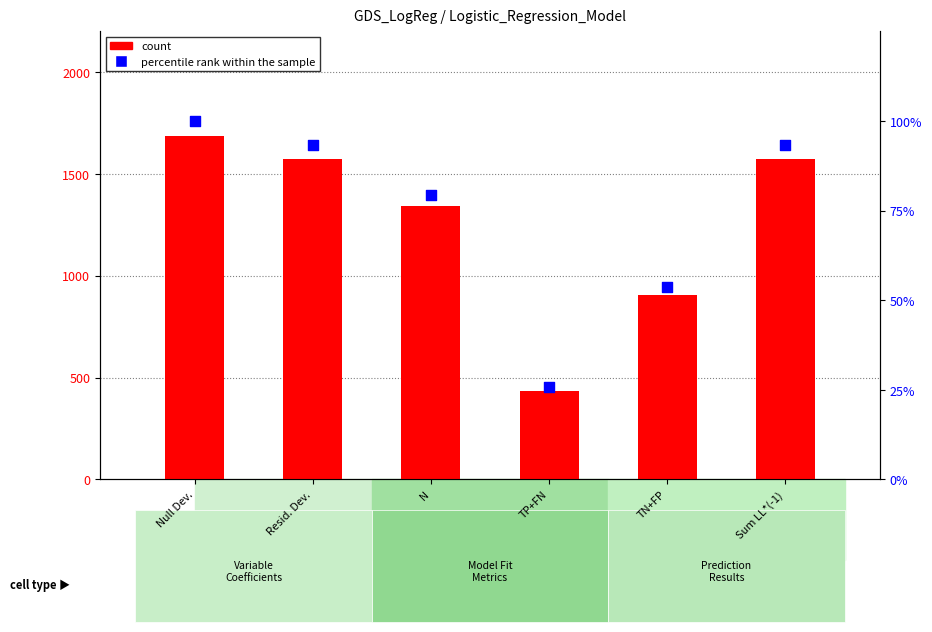

What are all the series names shown in the legend?

count, percentile rank within the sample